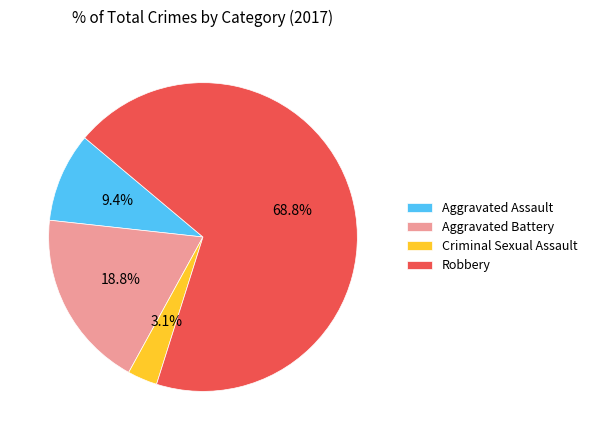

How many slices are in this pie chart?

4